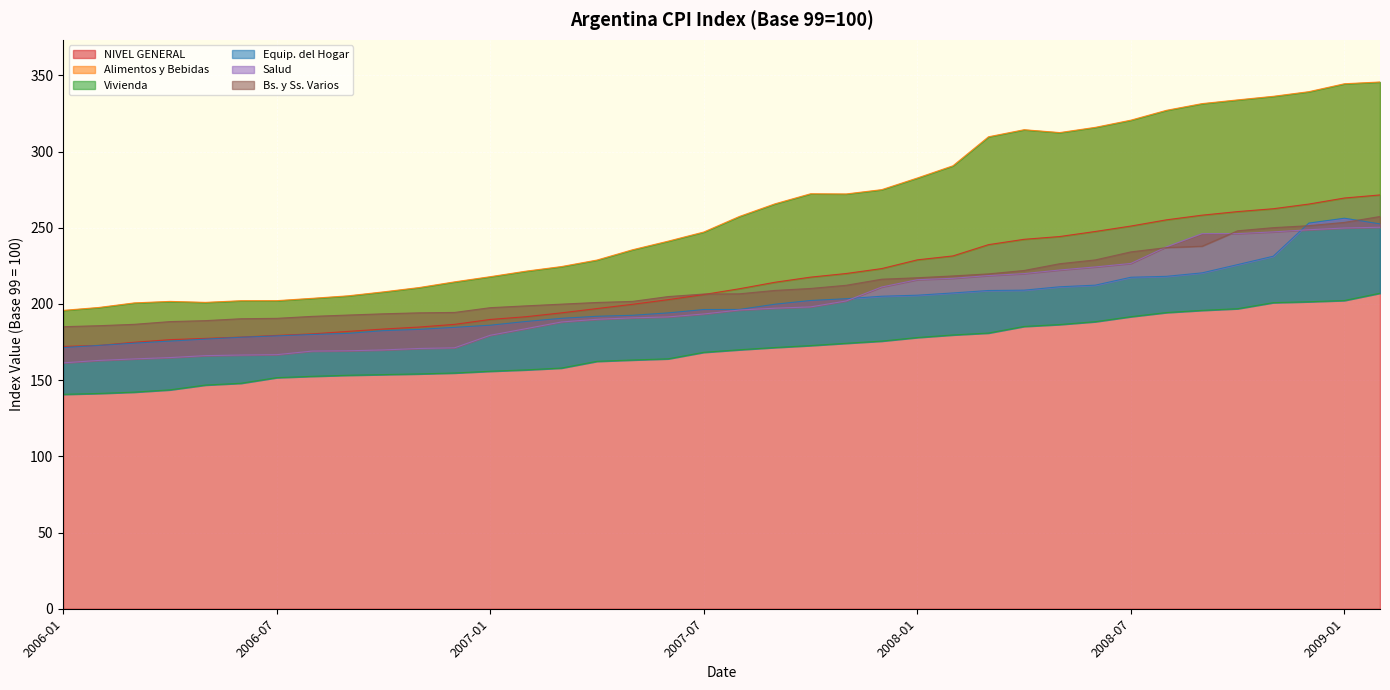

What position from the left is 2006-09?

9